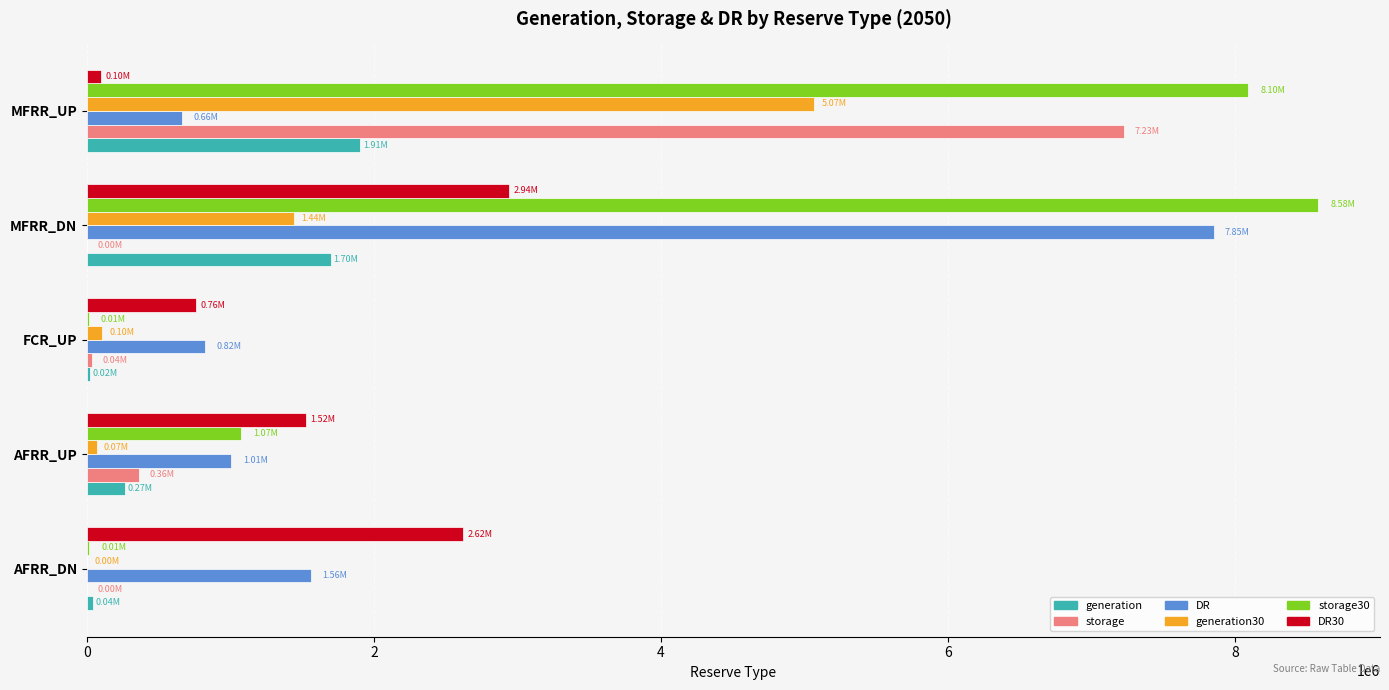

Is the value of generation30 at AFRR_UP greater than the value of DR30 at FCR_UP?

No